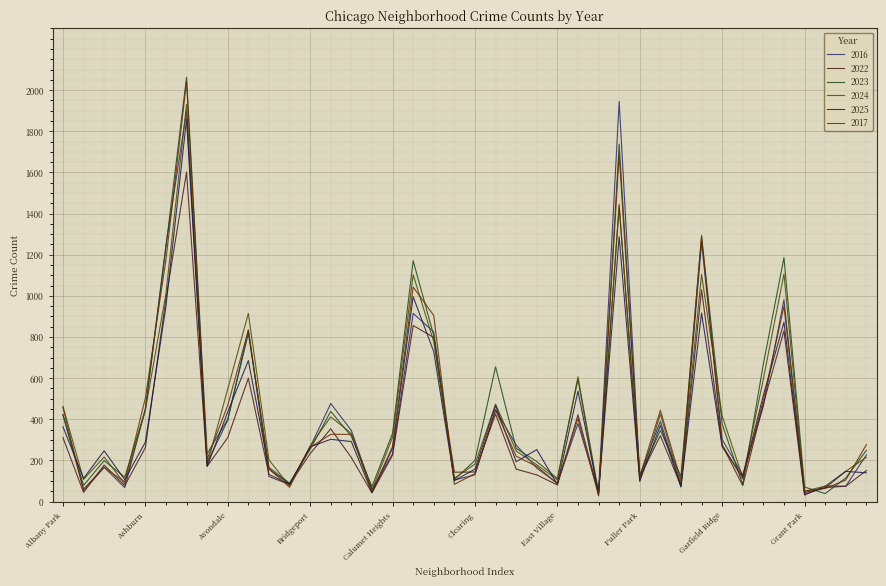

How many interior local valleys does the 2017 series have?

12